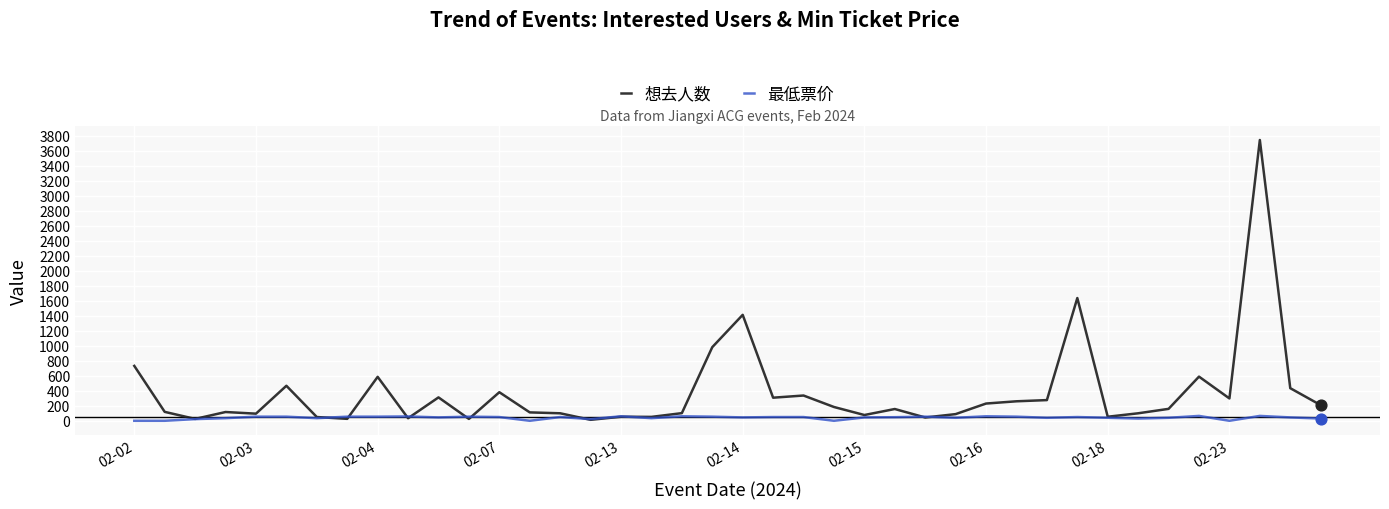

Which series has the widest spread of values?

想去人数